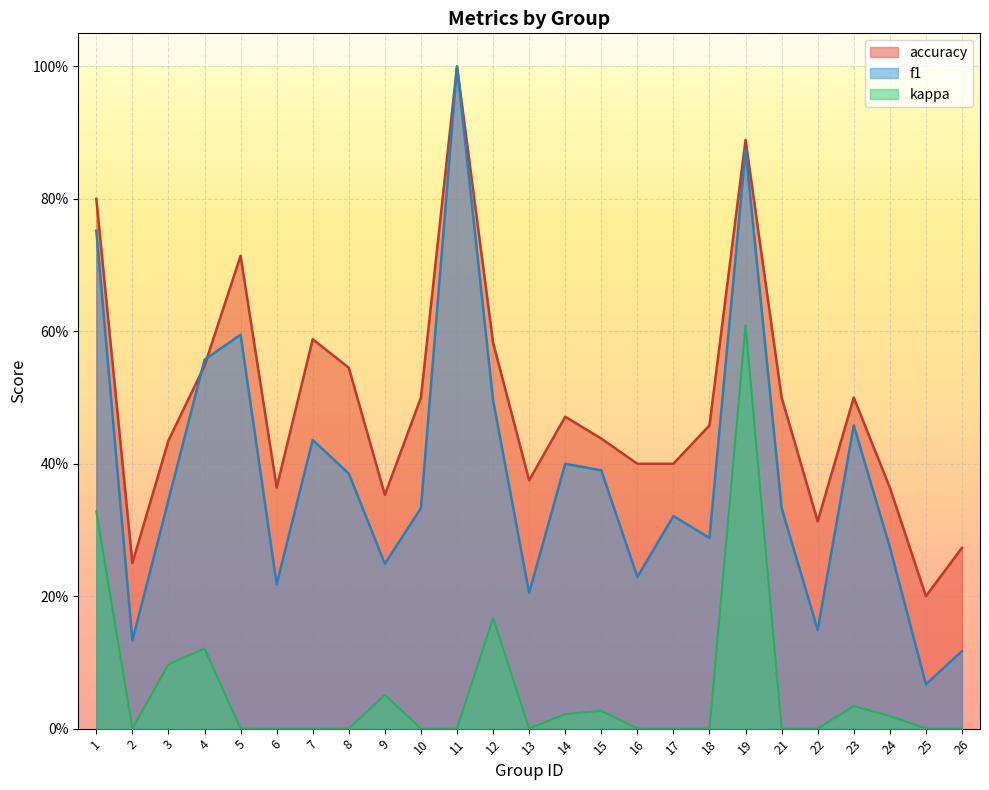

At which label is f1 closest to 0?

25